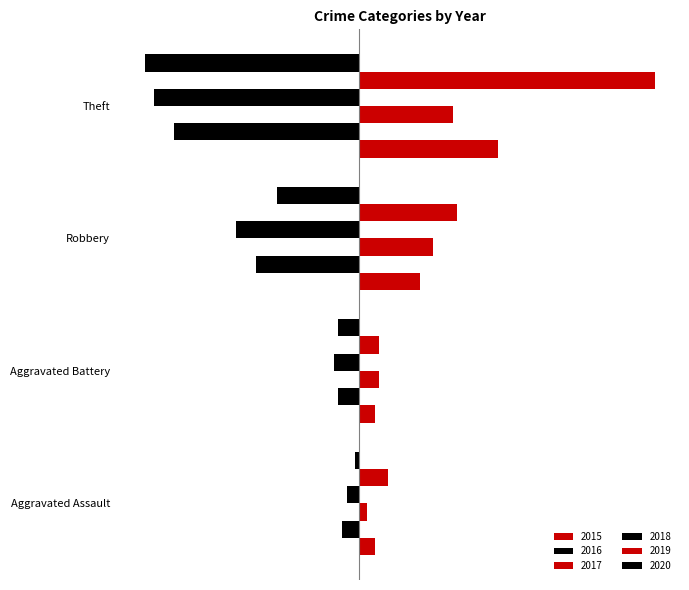

True or false: 2017 has a value of 2 at Aggravated Assault.

True